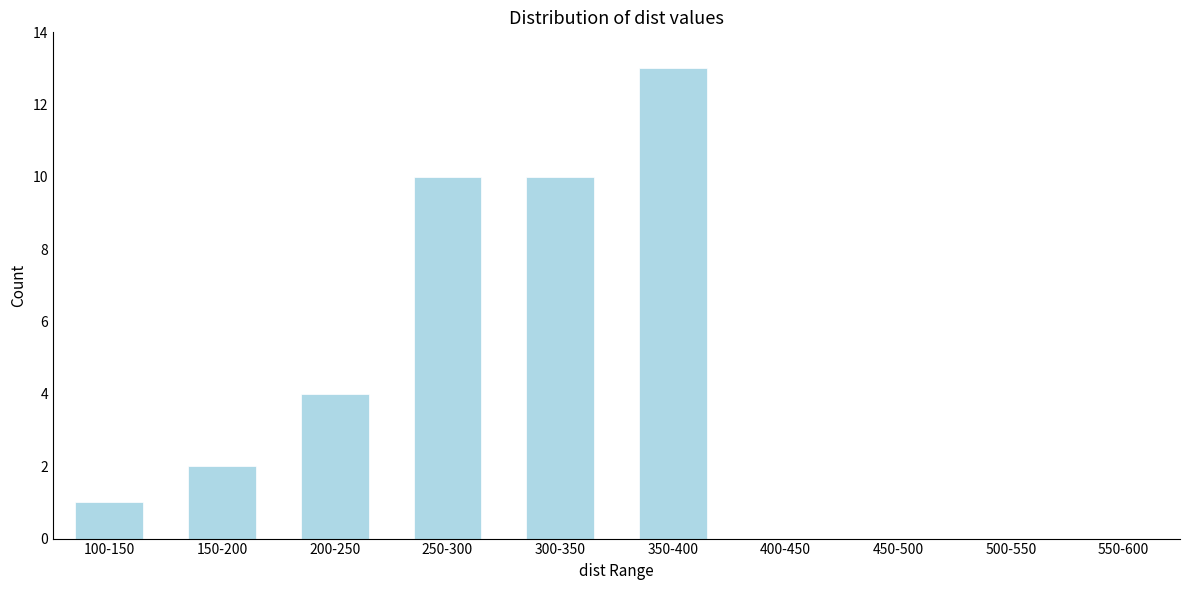

Reading left to right, list all the values displayed in this chart.

100-150=1	150-200=2	200-250=4	250-300=10	300-350=10	350-400=13	400-450=0	450-500=0	500-550=0	550-600=0